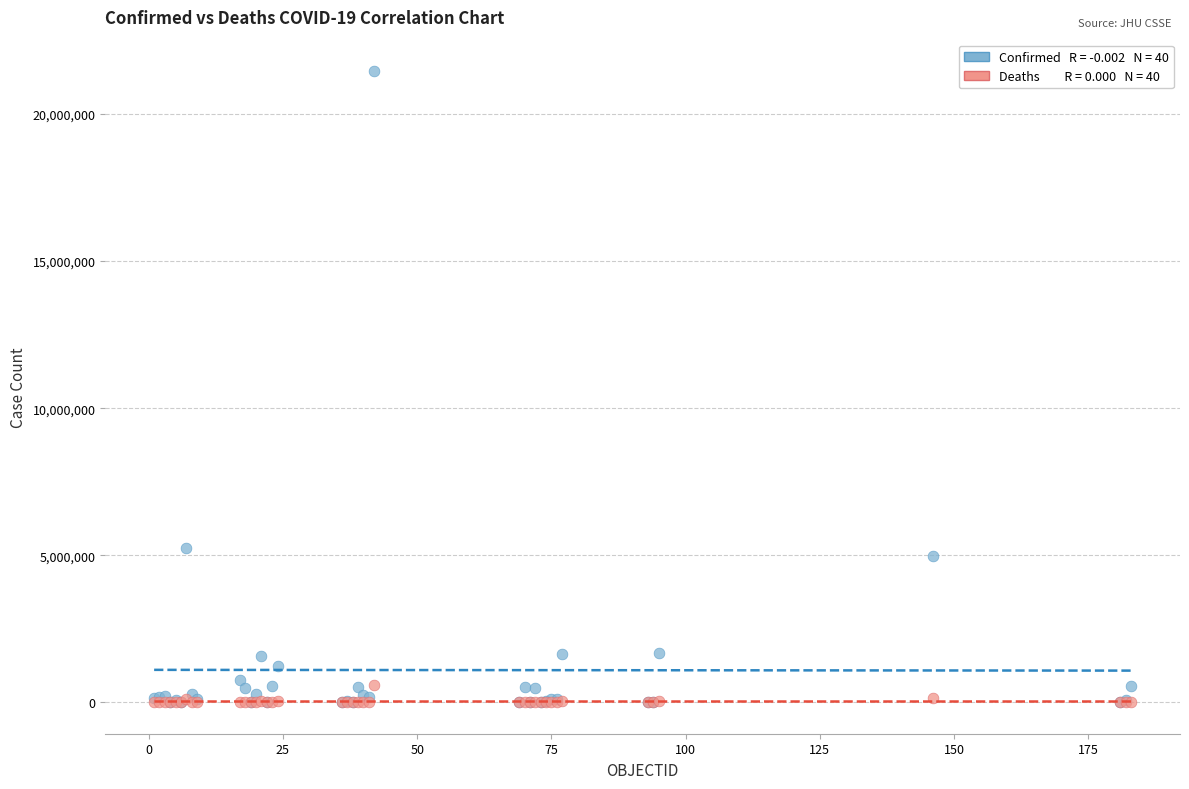

Across all series, what Y value is closest to 10729560?

5259352